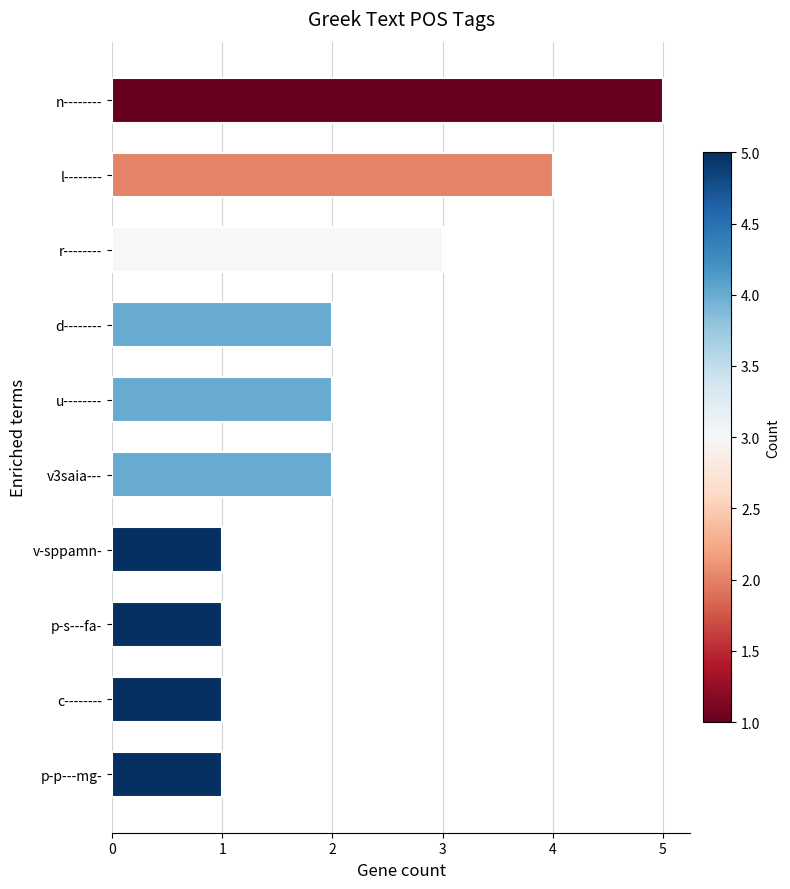

What is the maximum value shown in the chart?

5